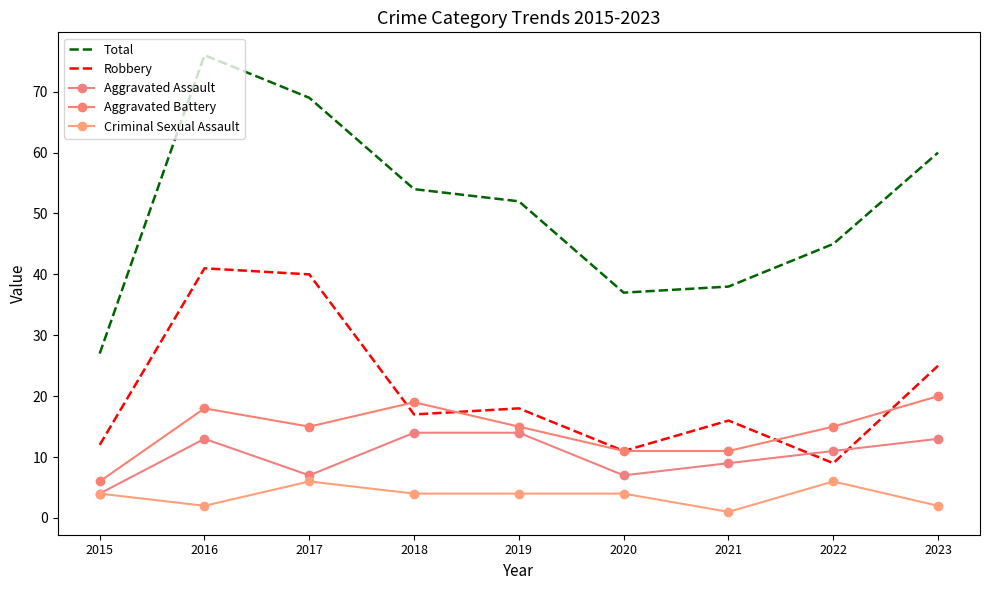

Which series has the widest spread of values?

Total